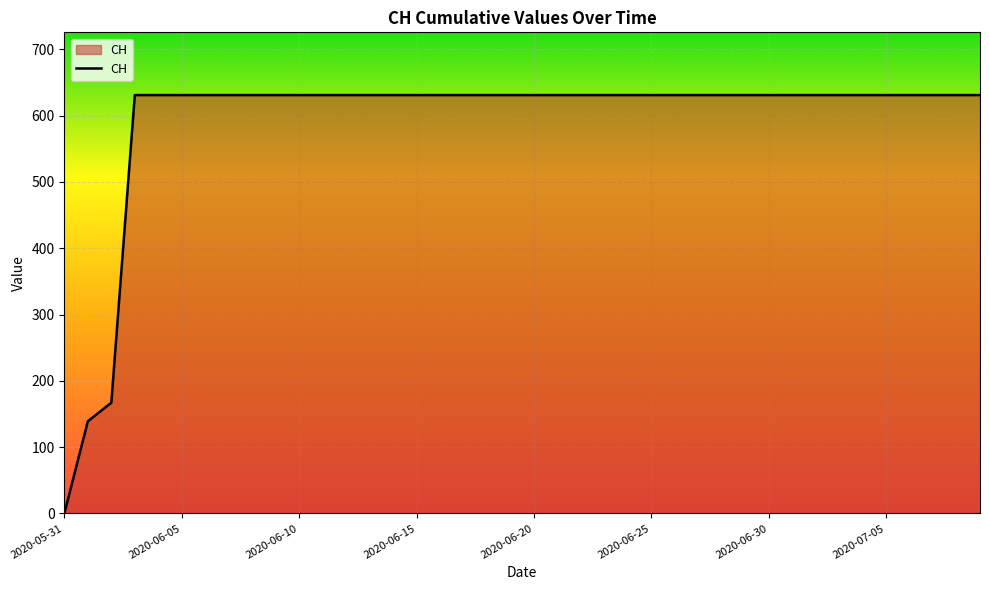

What is the greatest value displayed?

631